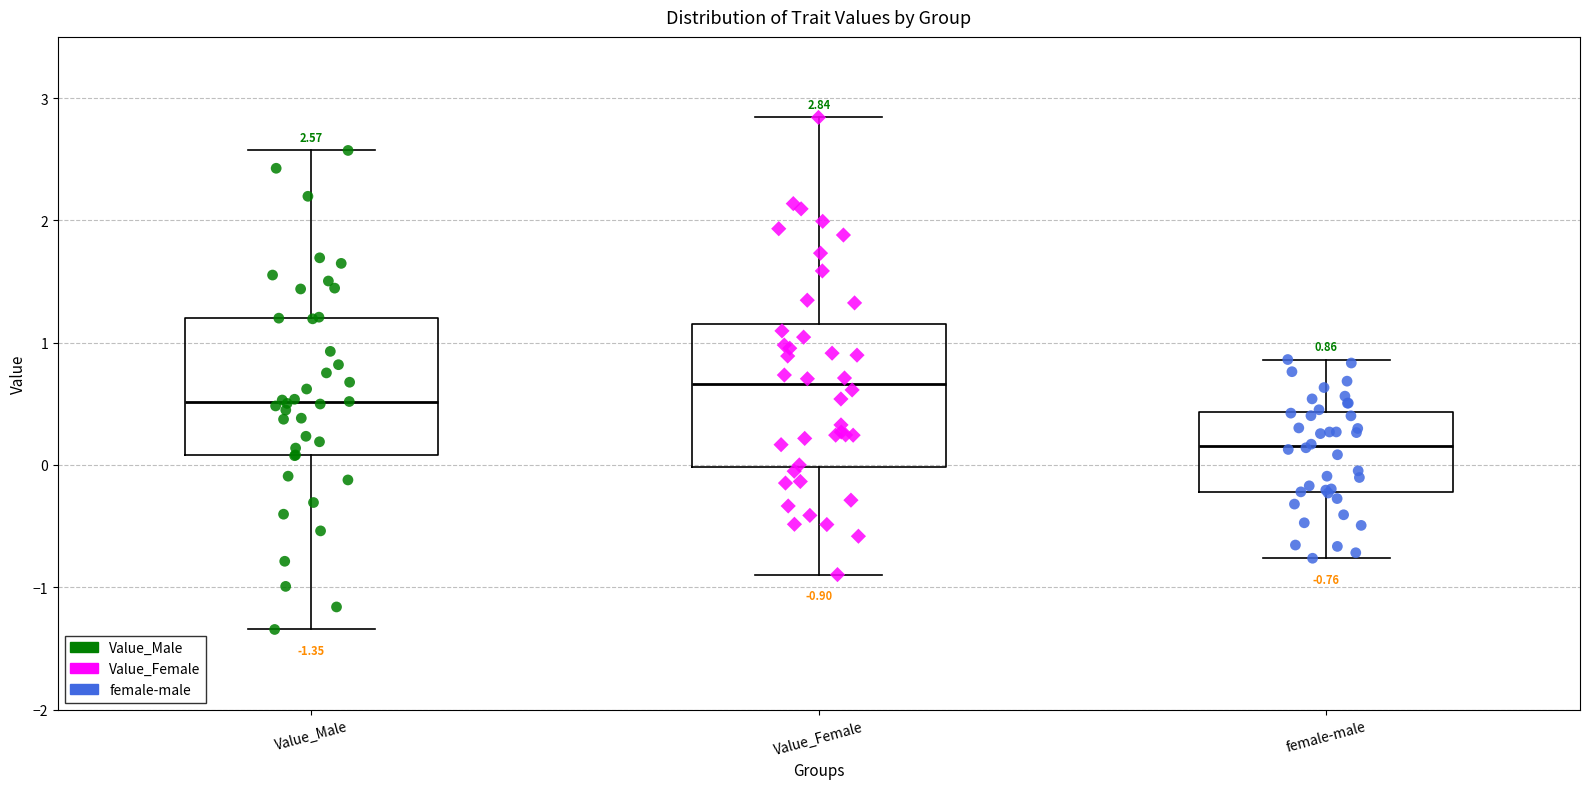

Which box has the highest median line?

Value_Female